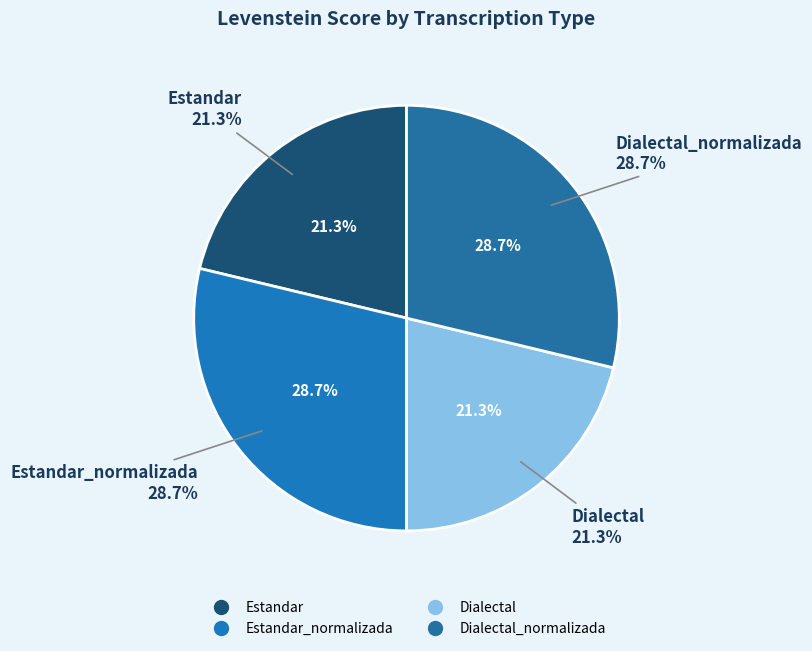

Rank the categories by value from lowest to highest.

Estandar, Dialectal, Estandar_normalizada, Dialectal_normalizada